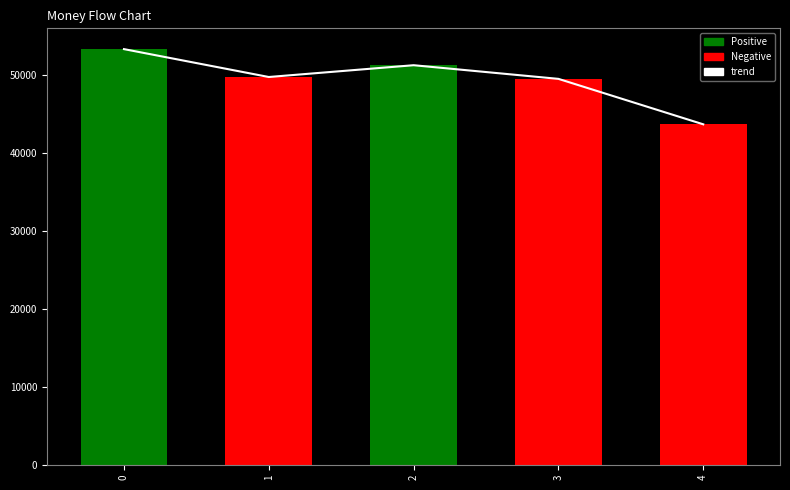

What is the difference between the second highest and minimum values?

7576